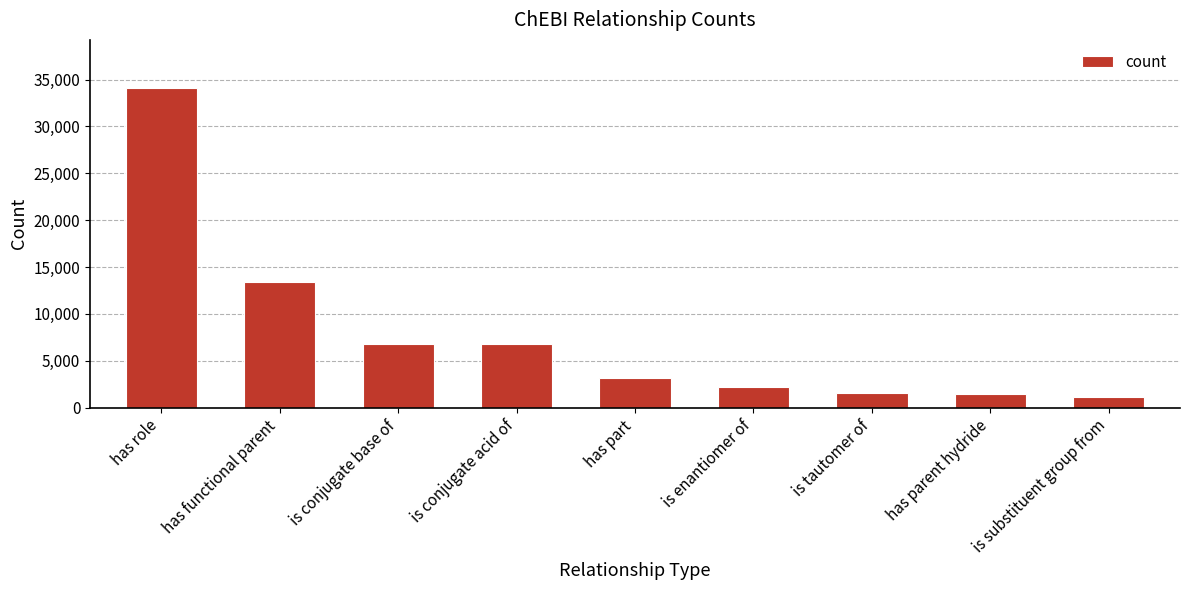

How many data points are less than 3131?

4